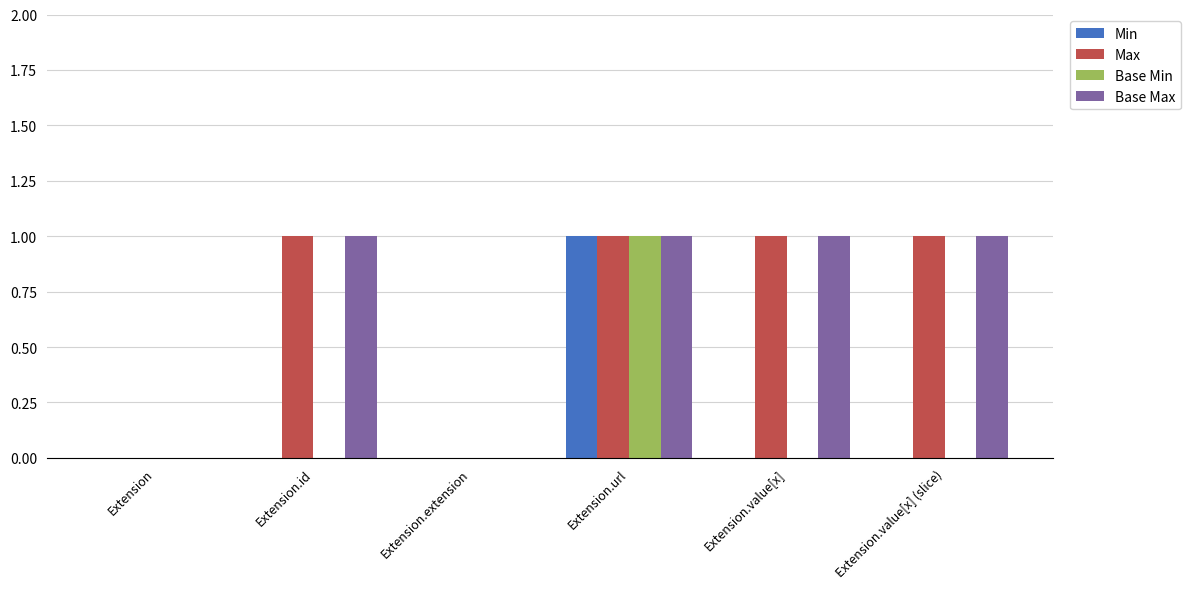

The value of Base Max at Extension.extension is 0. True or false?

True